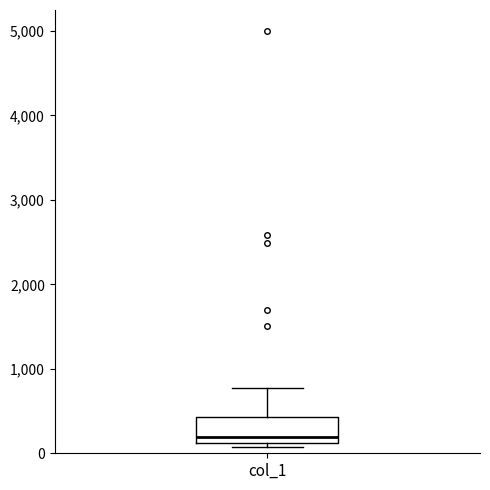

Read this box plot against the y-axis: the position of the median line, the range covered by the box, and the ends of both whiskers. The values are not printed on the chart, so give them approximately, as read against the axis.

median 200, box 100 to 400, whiskers 100 (just below the box's lower edge) to 800